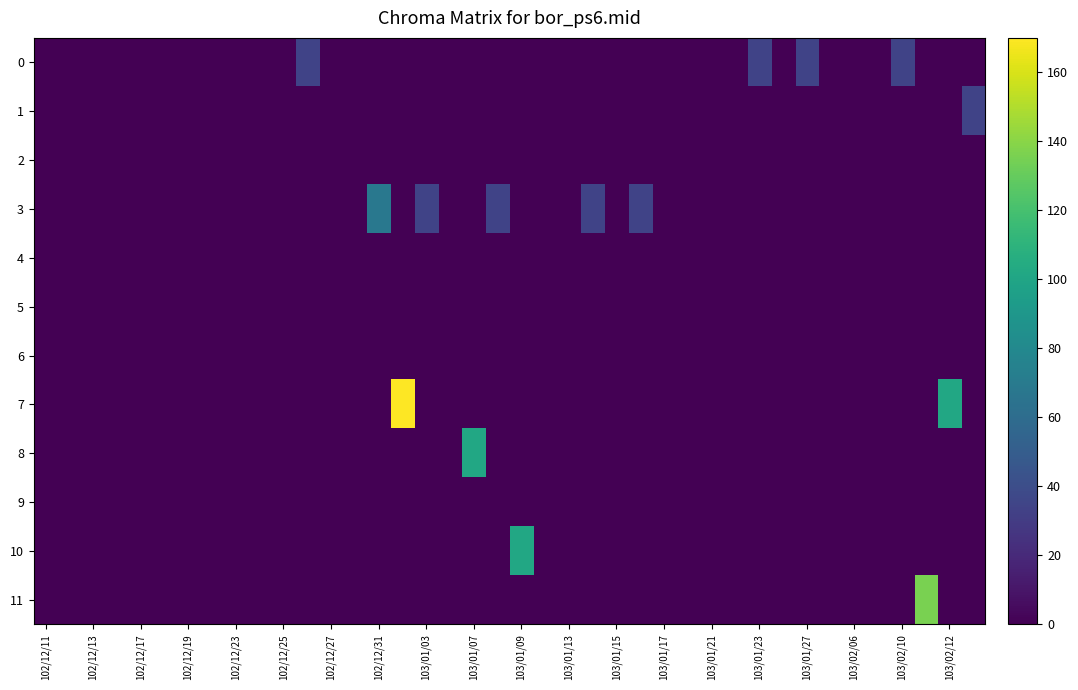

Rank the series by their maximum value, from lowest to highest.

2, 4, 5, 6, 9, 0, 1, 3, 8, 10, 11, 7